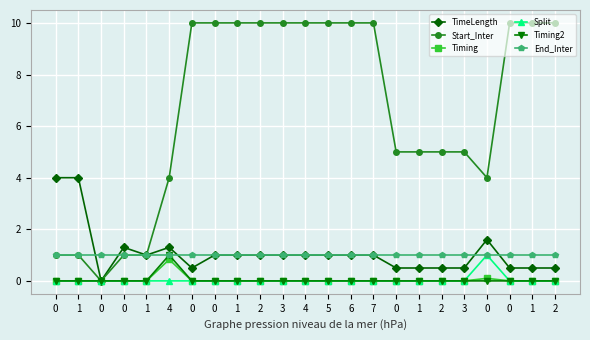

The Start_Inter series shows 14.1 at 1. True or false?

False